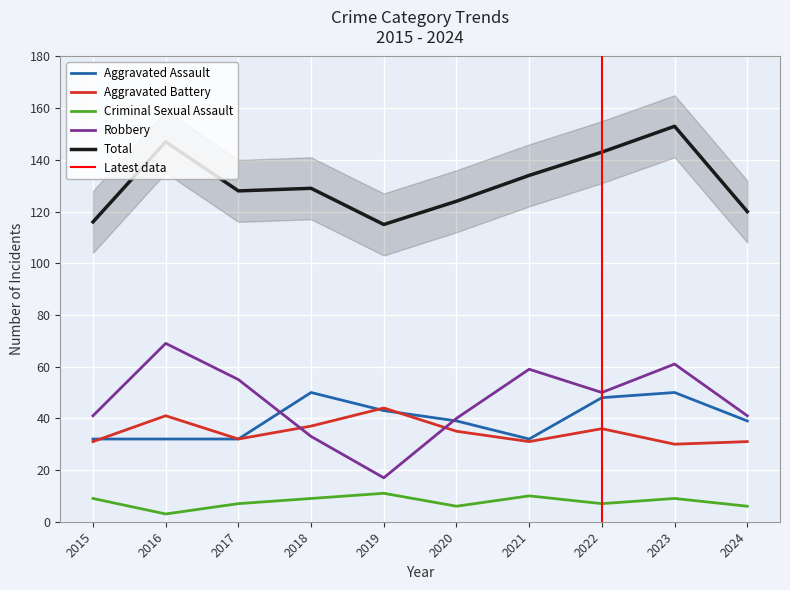

Is it true that Criminal Sexual Assault equals 14 at 2019?

False